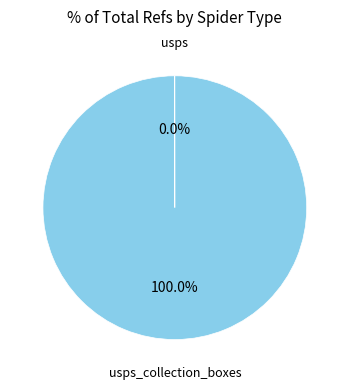

To the nearest percent, what is the average slice percentage?

50%